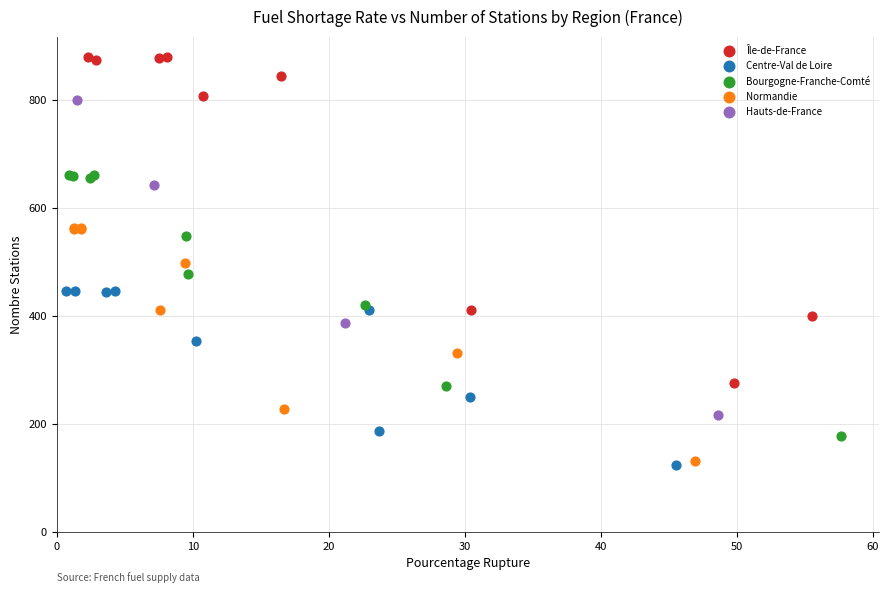

Which series contains the highest Y value?

Île-de-France